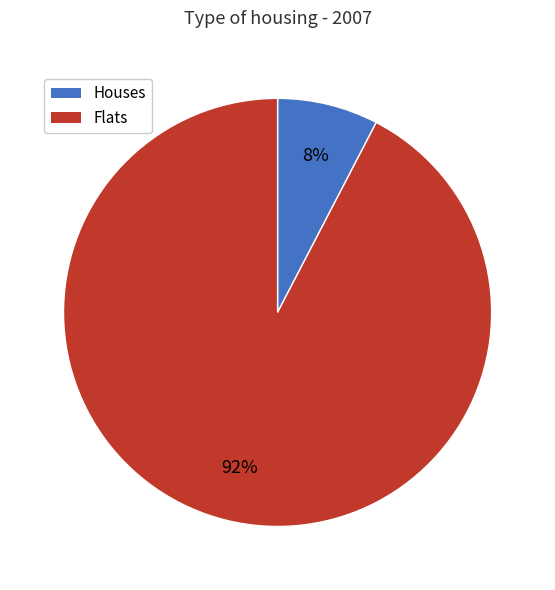

To the nearest percent, what is the average slice percentage?

50%